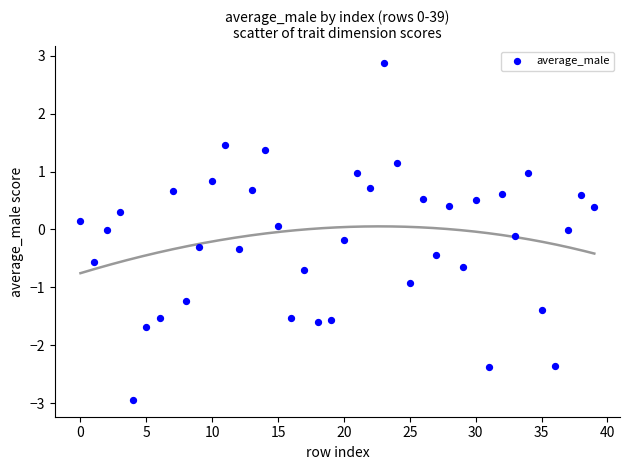

What is the range of Y values (max minus min)?

5.8